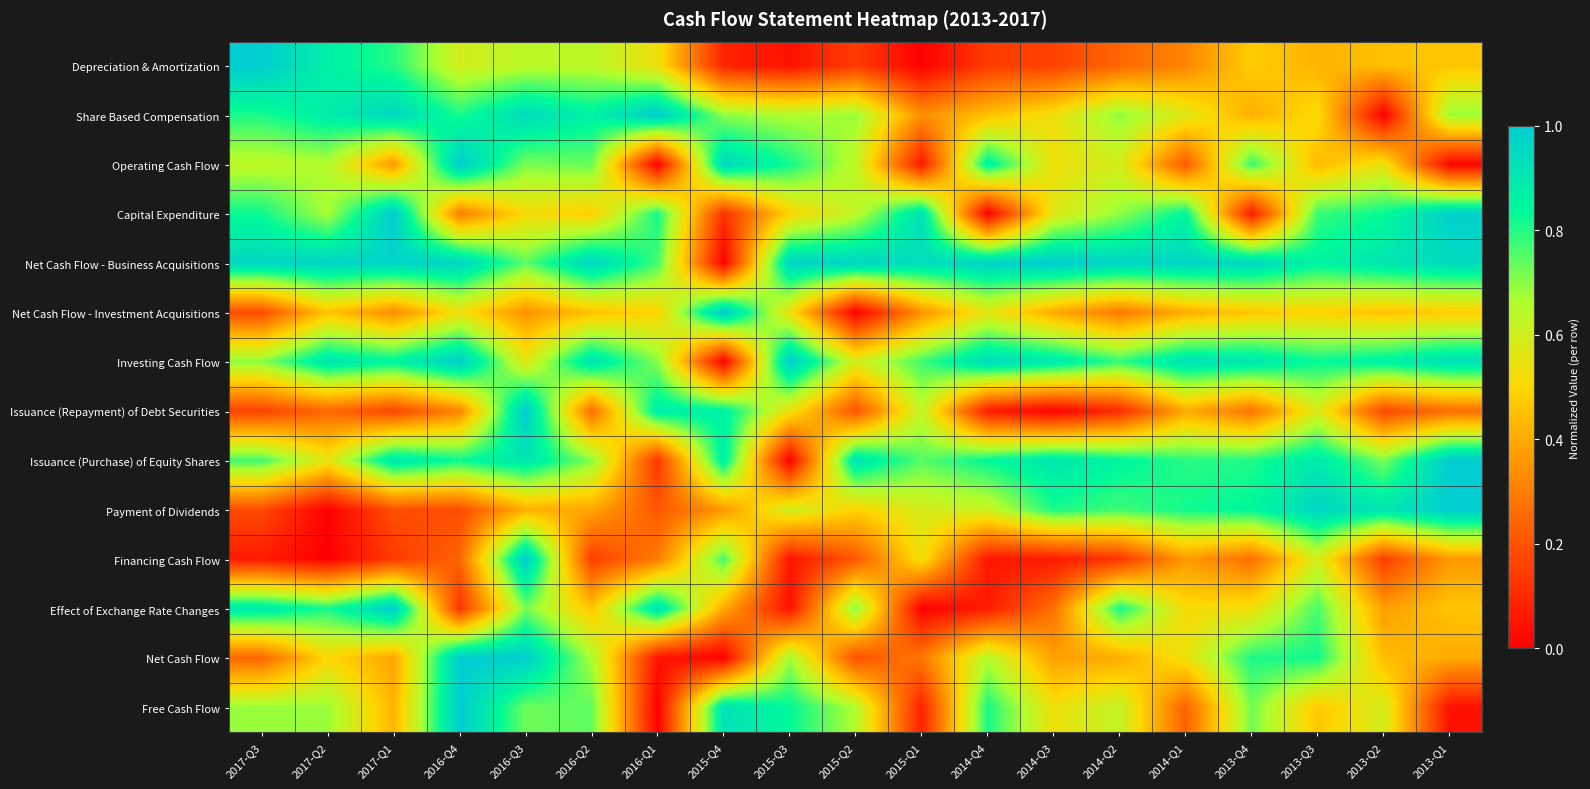

What is the spread (max minus min) of values at 2015-Q3?

1.0